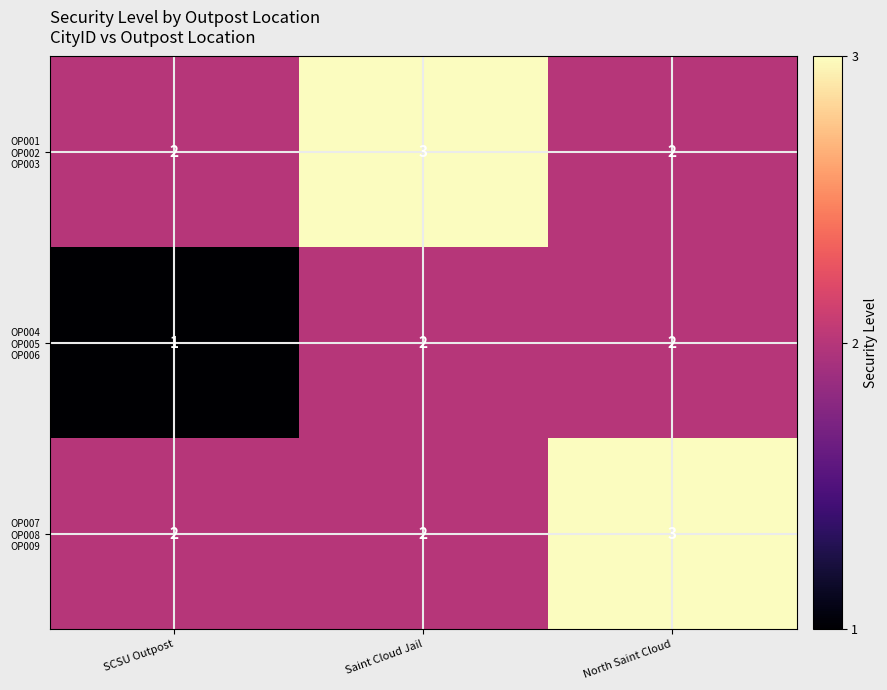

Which category has the lowest value across all series?

SCSU Outpost